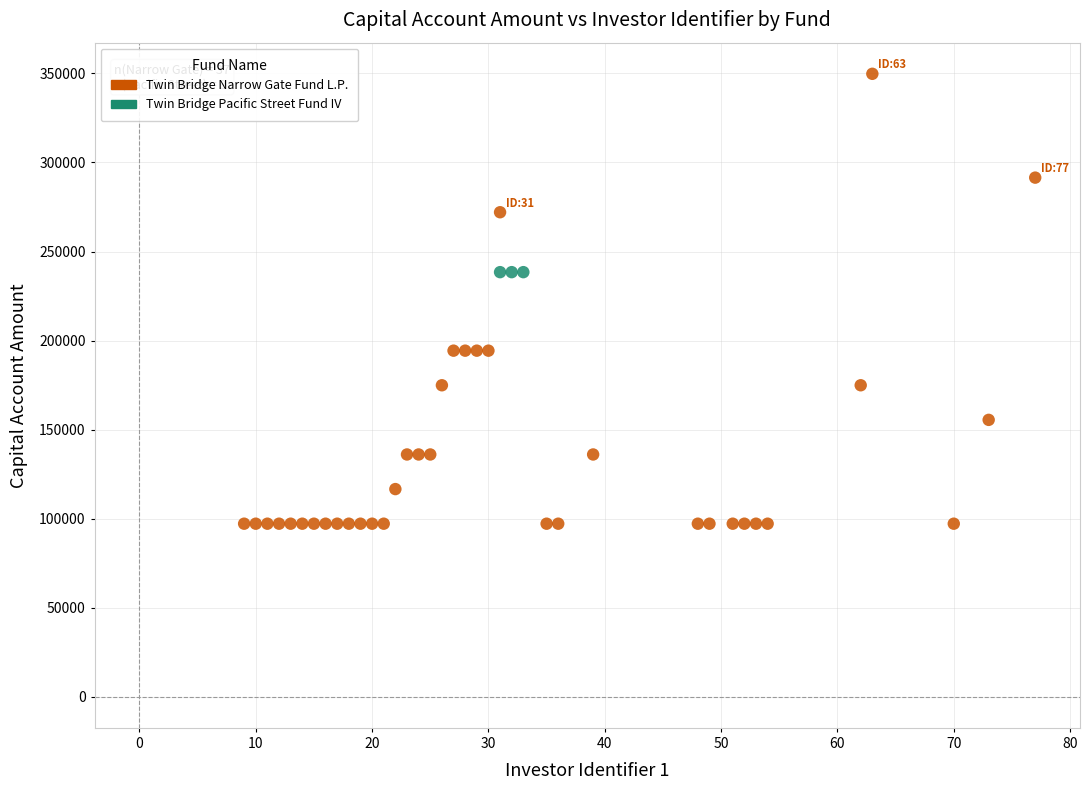

Which series reaches the minimum Y coordinate?

Twin Bridge Narrow Gate Fund L.P.